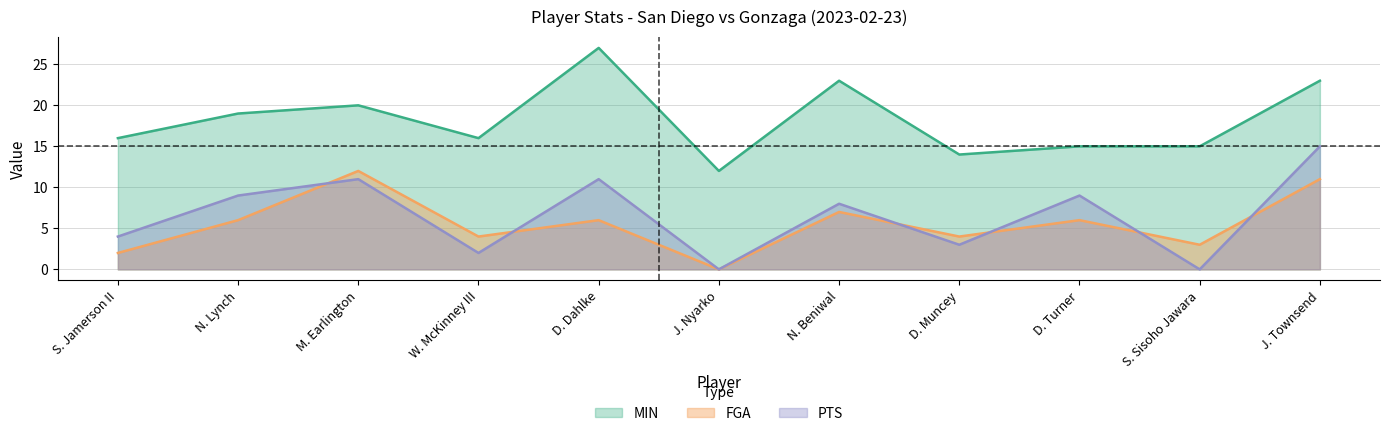

What is the spread (max minus min) of values at S. Jamerson II?

14